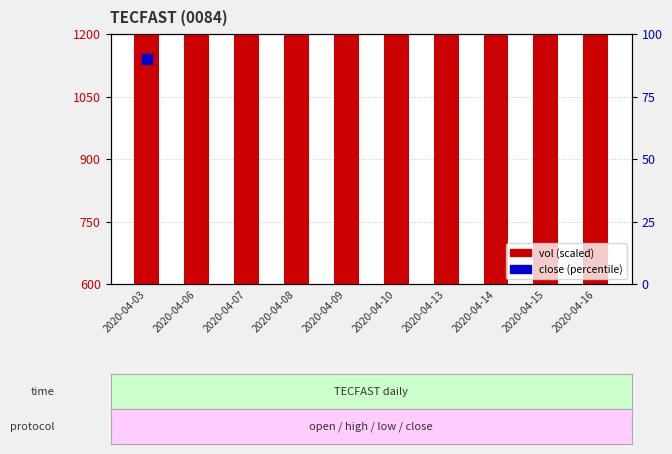

What are all the series names shown in the legend?

vol (scaled), close (percentile)